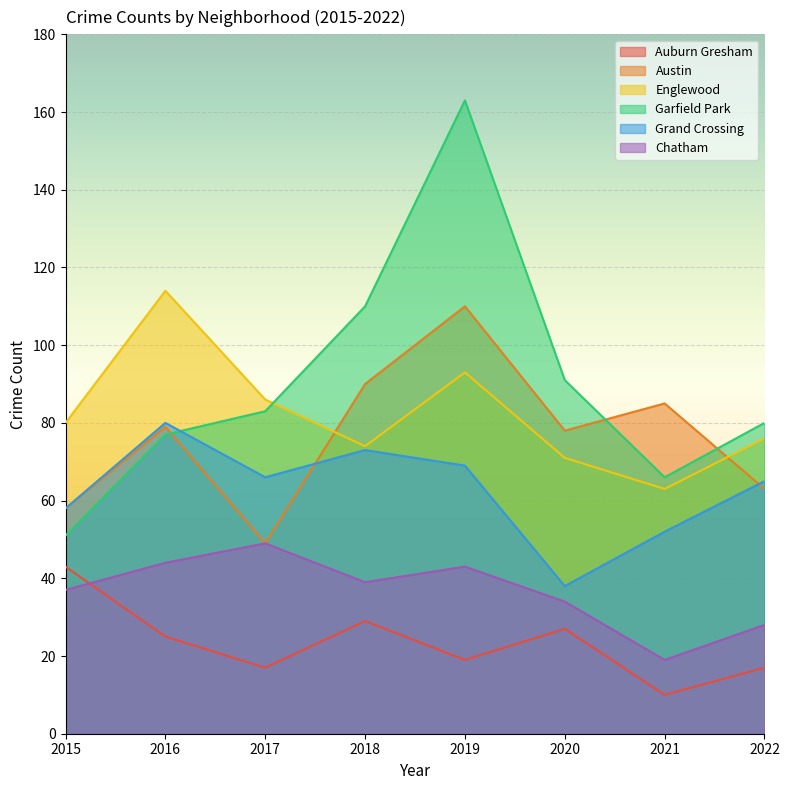

At which label is Englewood closest to 88?

2017